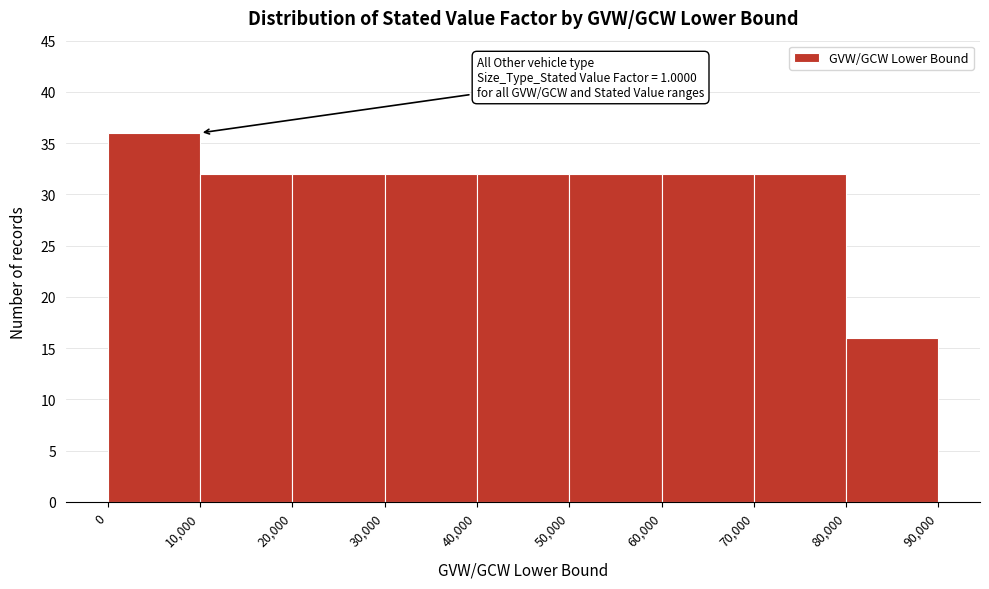

Over which range of the x-axis is the bar tallest?

0 to 10,000